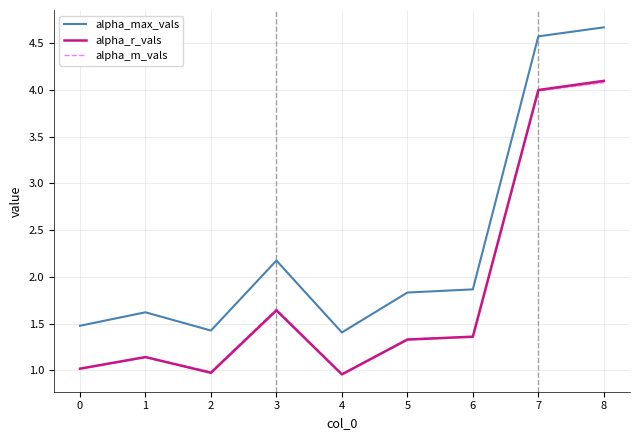

How many distinct data groups are displayed?

3